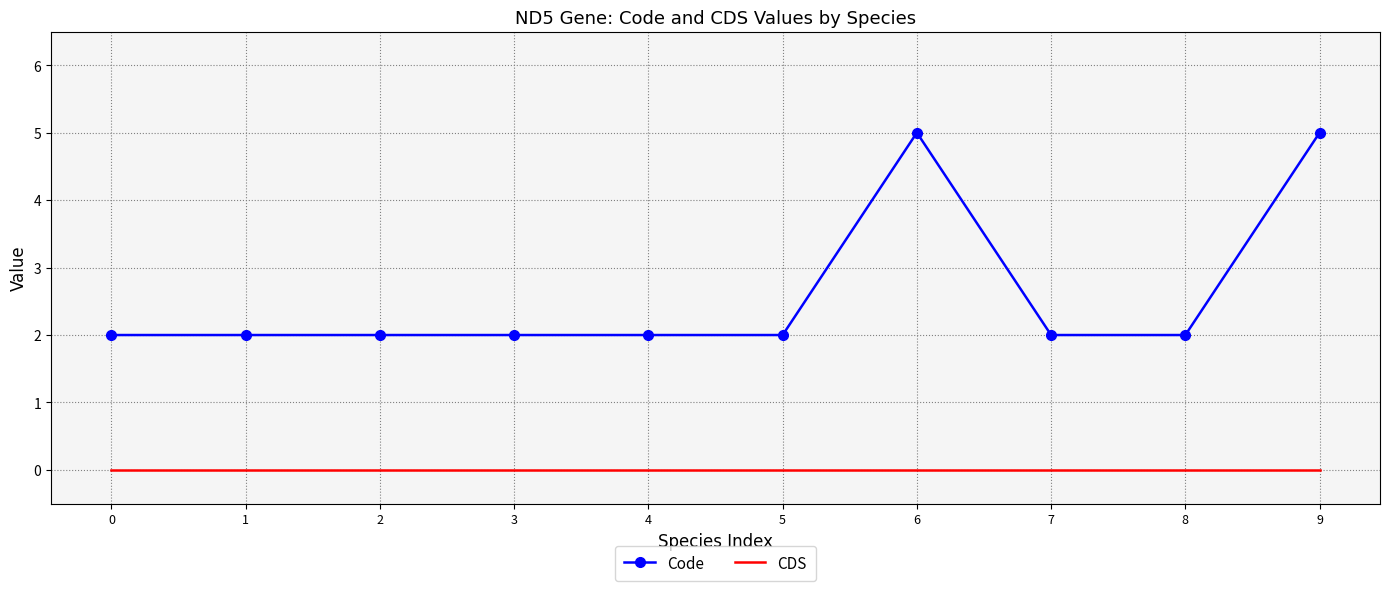

List the series in order of their overall mean, lowest first.

CDS, Code